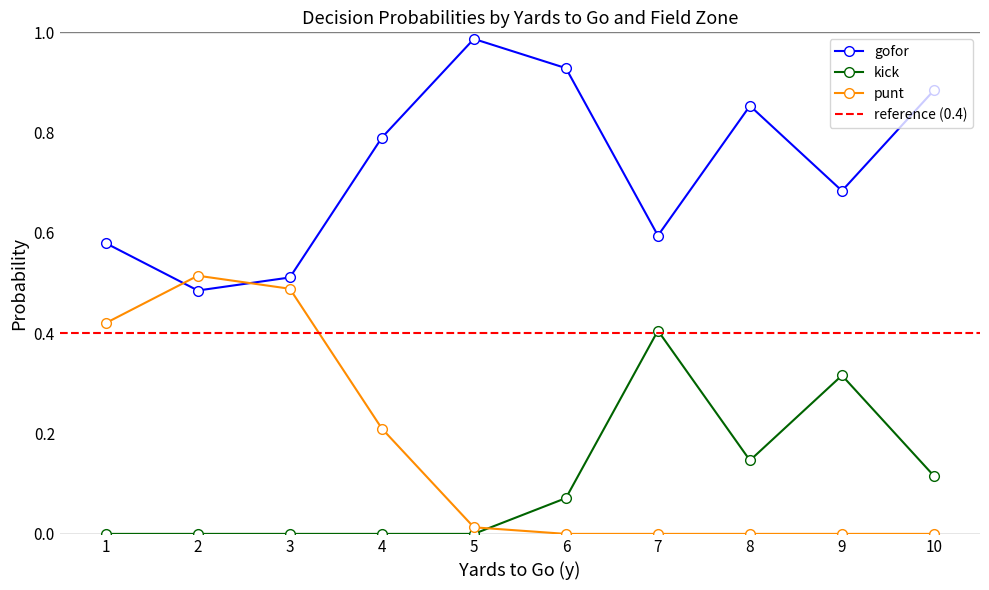

What is the greatest value displayed?

1.0